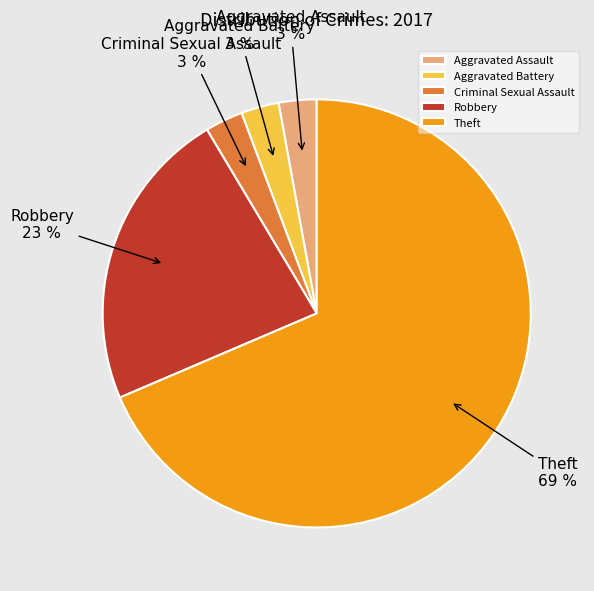

Which has a higher value, Robbery or Theft?

Theft